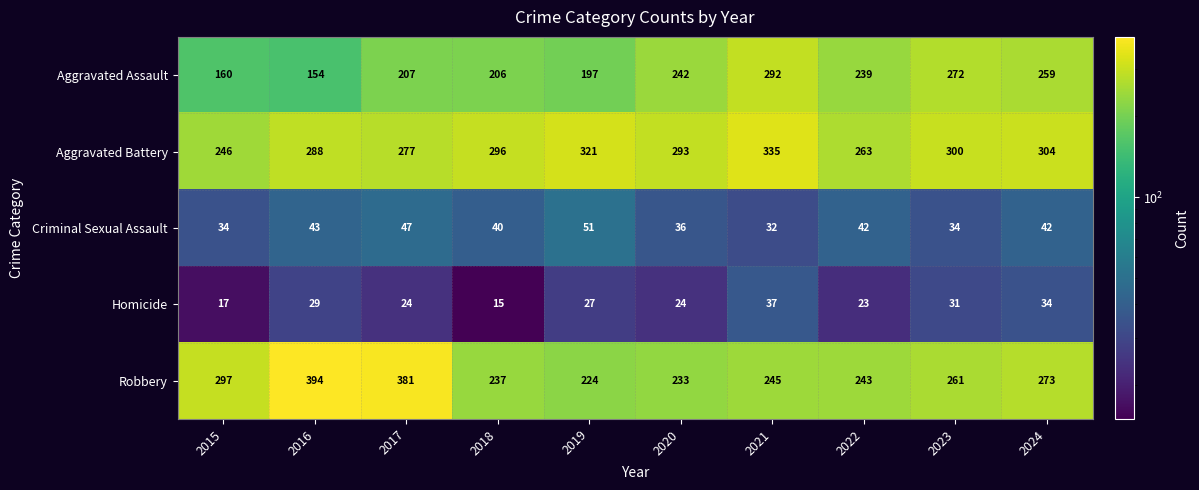

Is the value of Aggravated Assault at 2016 greater than the value of Aggravated Battery at 2018?

No